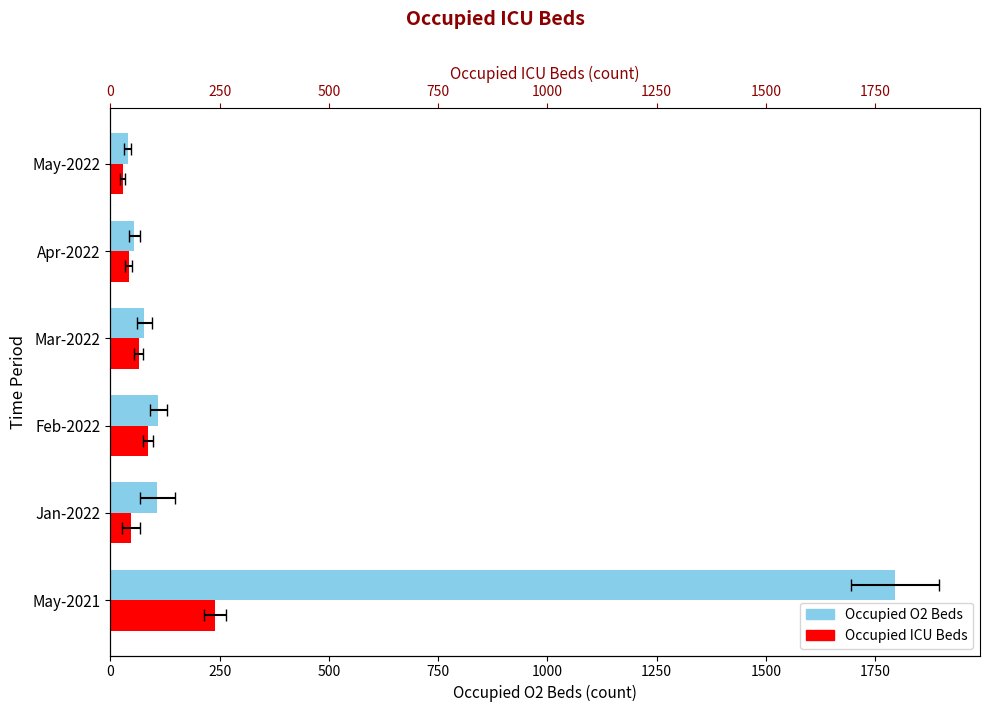

The value of Occupied ICU Beds at Mar-2022 is 26. True or false?

False